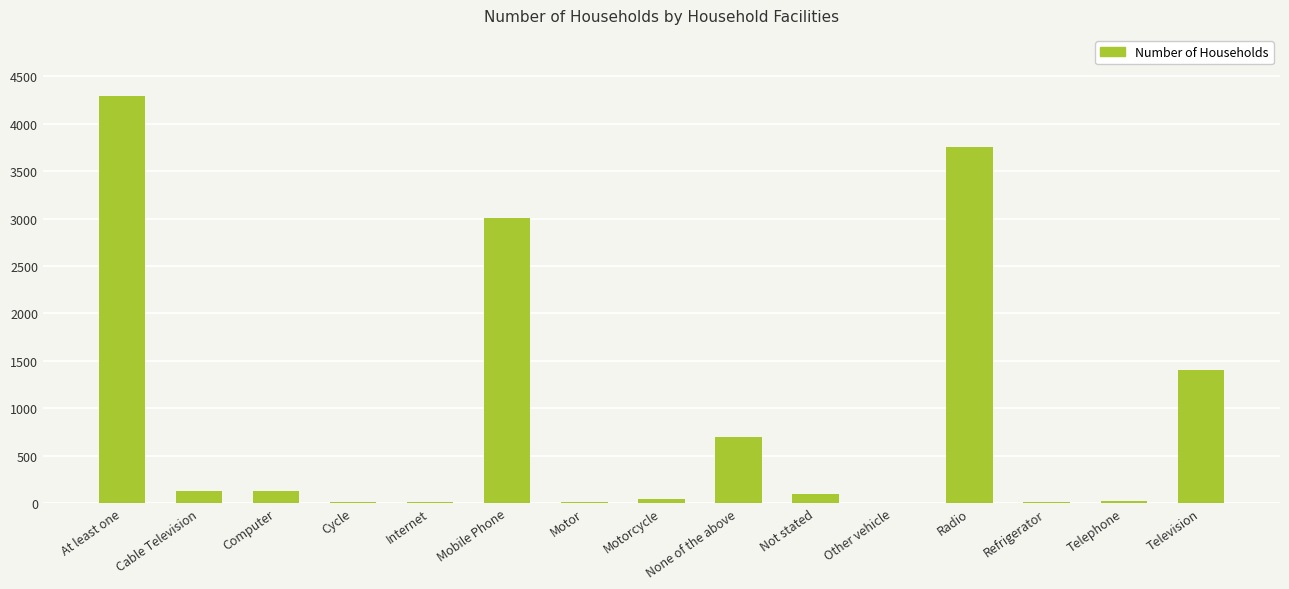

What is the sum of all values?

13602